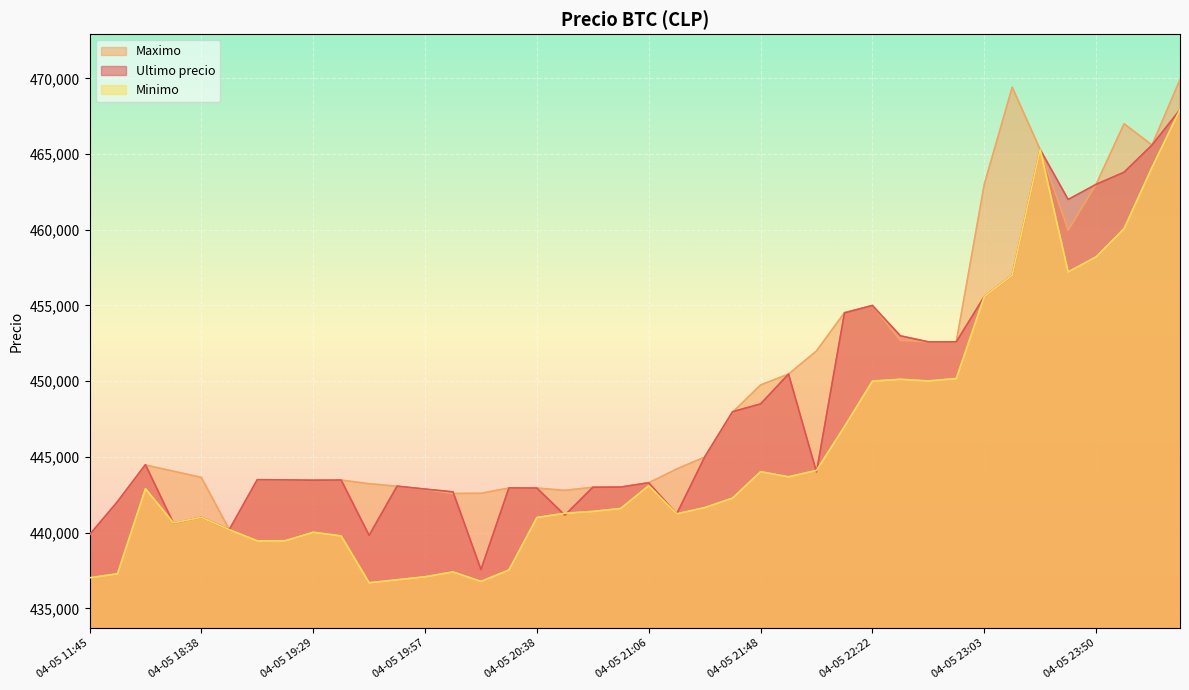

True or false: Minimo and Maximo cross at least once.

False